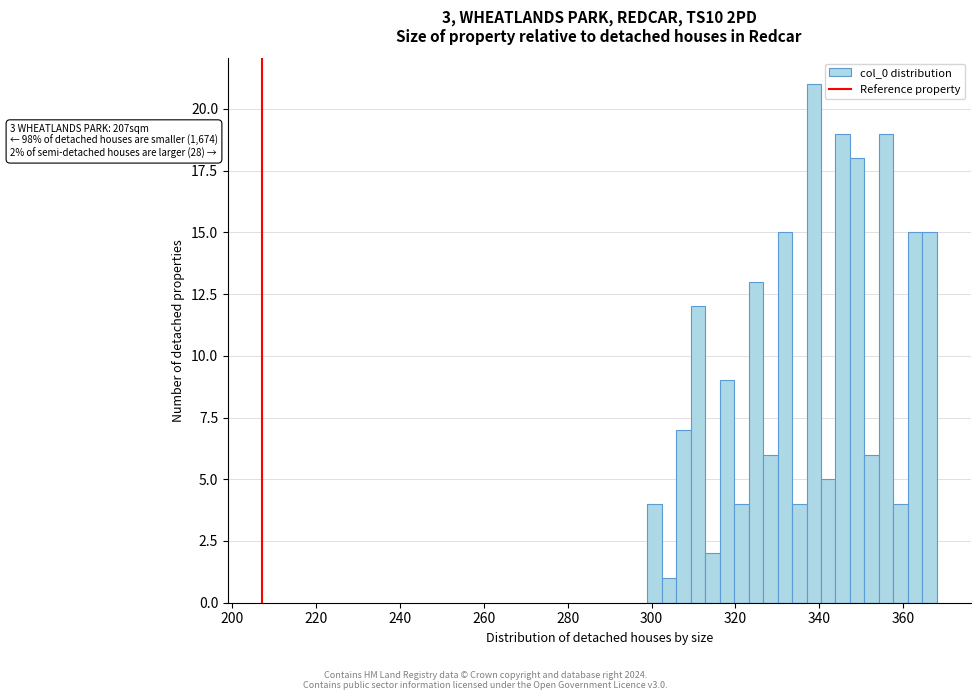

Around what value on the x-axis is the tallest bar? Give the approximate position of its centre, as read against the axis.

338